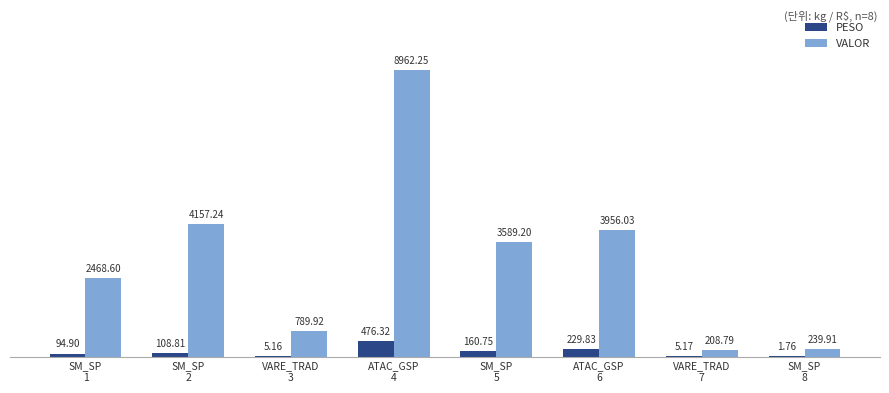

What is the total value across all series at SM_SP
8?

241.7